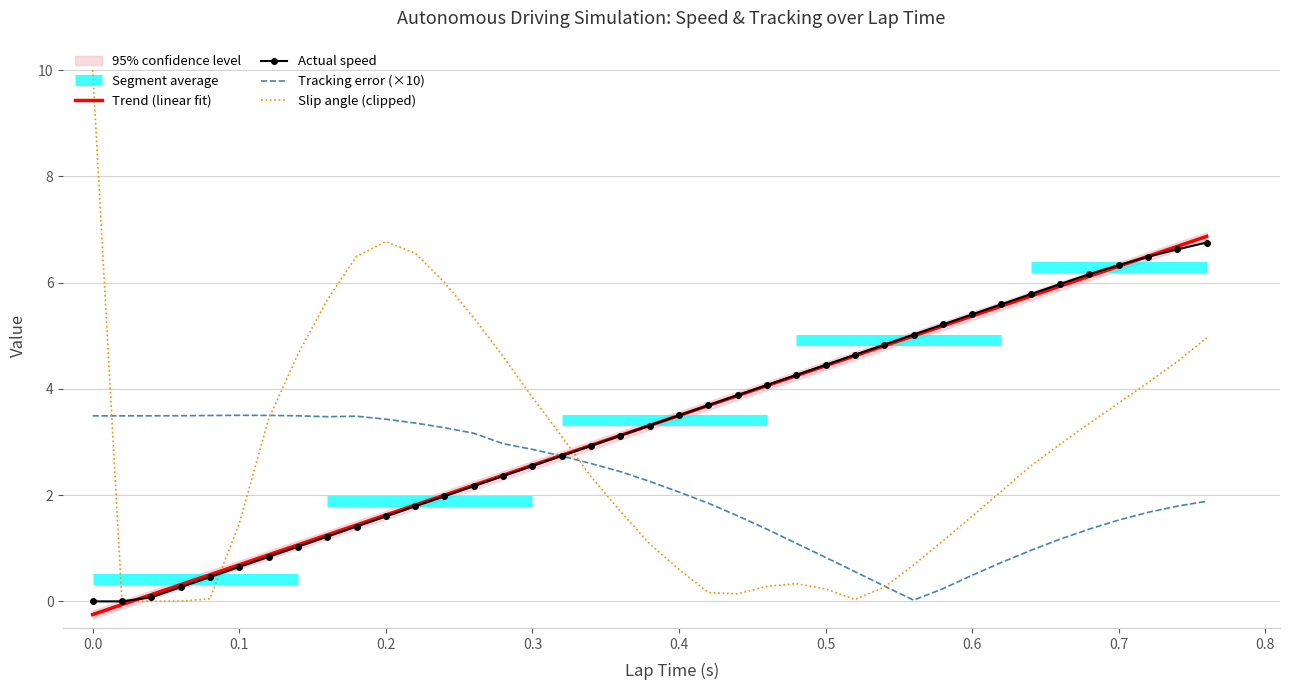

How many lines are shown in the chart?

4